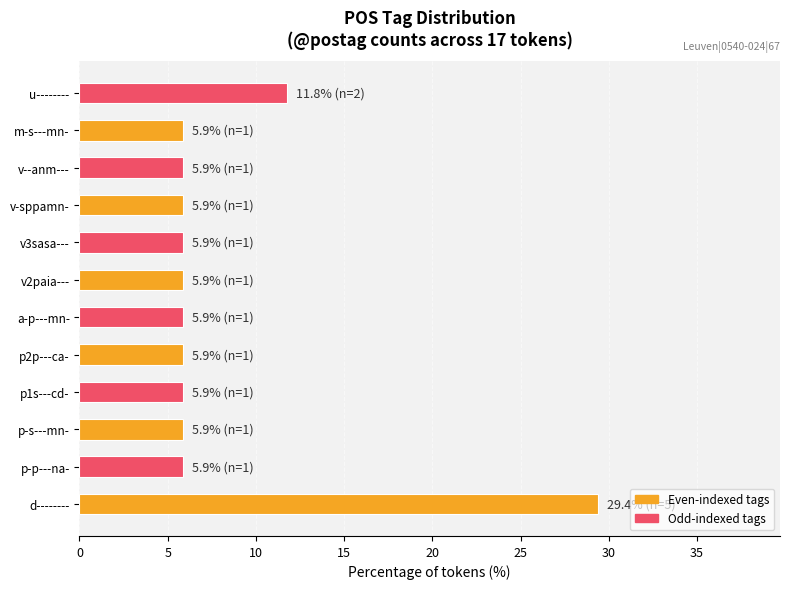

How many distinct data groups are displayed?

1